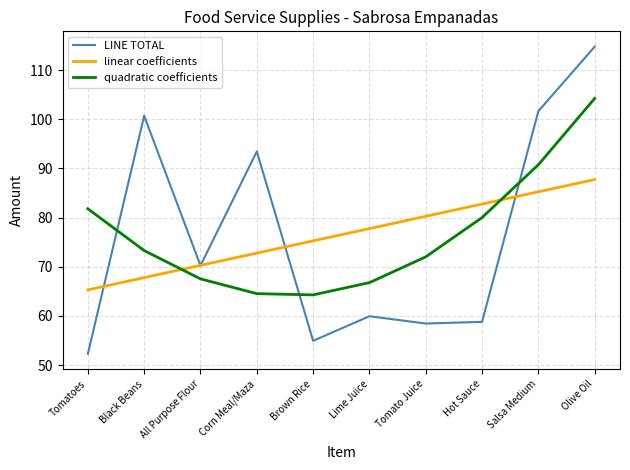

At which label does linear coefficients first exceed 77?

Lime Juice